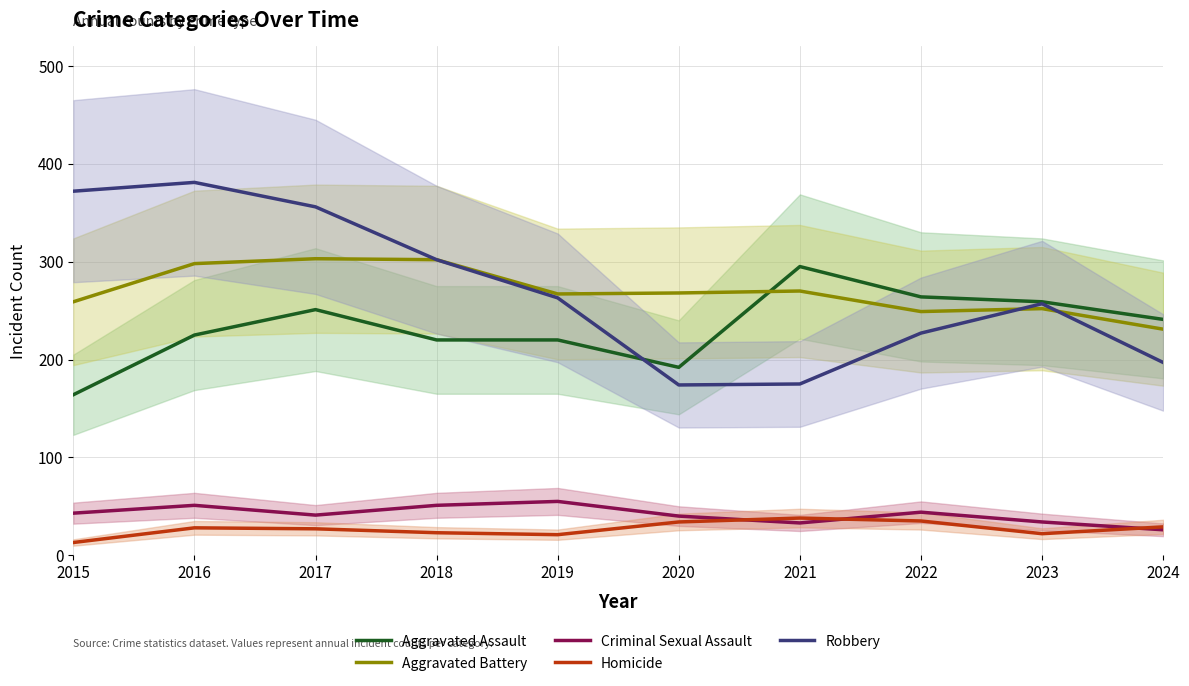

Which series changed the most between 2020 and 2023?

Robbery